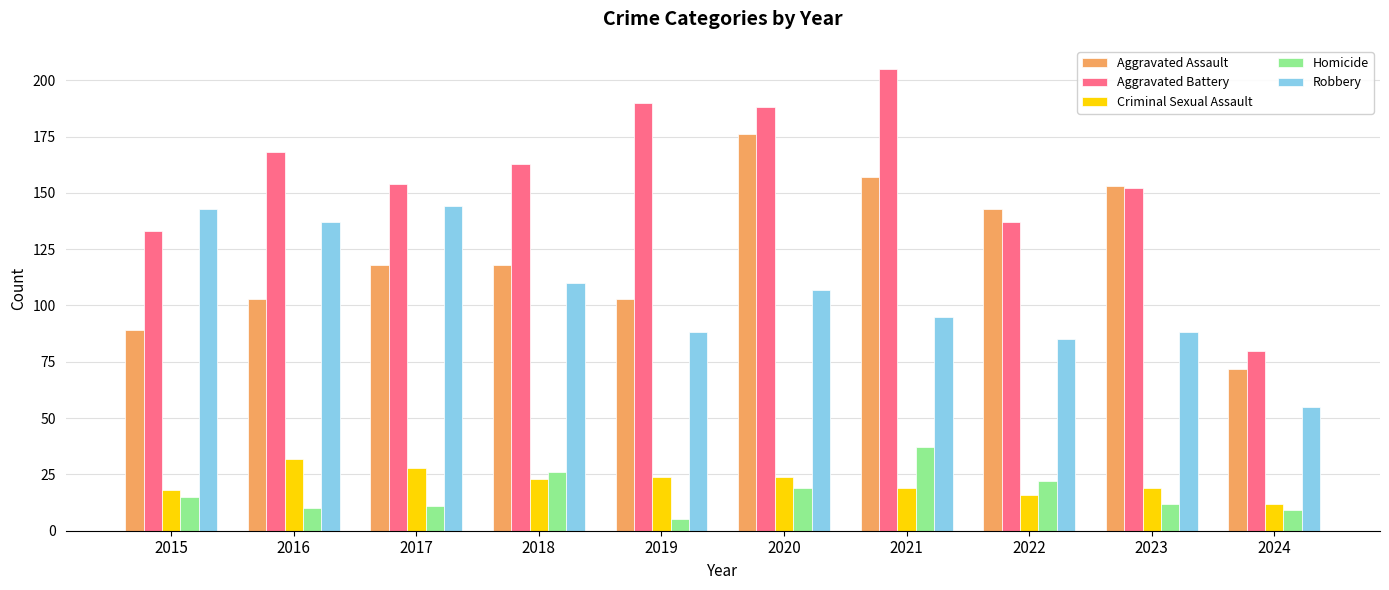

How many groups of bars are there?

10